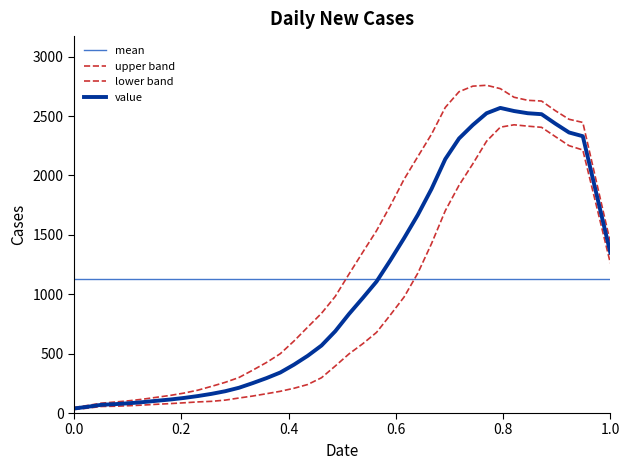

Is this an area chart (filled region under the line)?

No